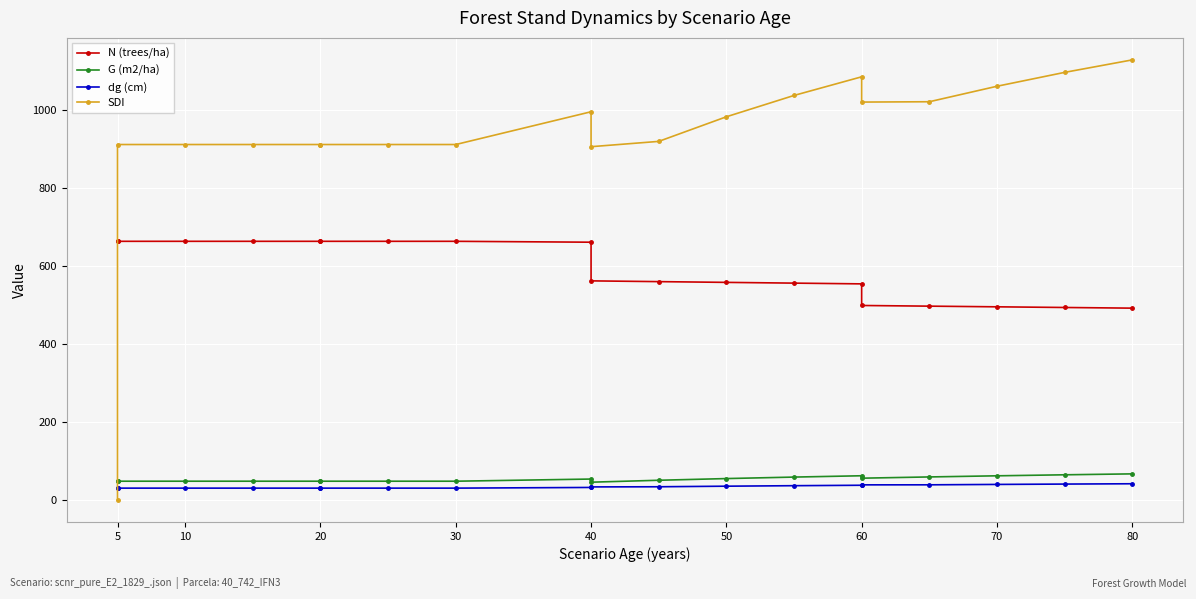

Reading left to right, extract all data points from this chart.

N (trees/ha): 664.1	664.1	664.1	664.1	664.1	664.1	664.1	664.1	661.8	562.5	560.6	558.6	556.7	554.8	499.3	497.6	495.9	494.2	492.5
G (m2/ha): 48.2	48.2	48.2	48.2	48.2	48.2	48.2	48.2	53.7	45.6	50.6	54.9	58.8	62.1	55.9	59.1	62.0	64.6	67.0
dg (cm): 30.4	30.4	30.4	30.4	30.4	30.4	30.4	30.4	32.1	33.5	33.9	35.4	36.7	37.8	38.8	38.9	39.9	40.8	41.6
SDI: 0.0	912.6	912.6	912.6	912.6	912.6	912.6	912.6	996.7	907.0	920.6	983.8	1038.6	1086.4	1021.5	1022.4	1062.2	1097.8	1129.8